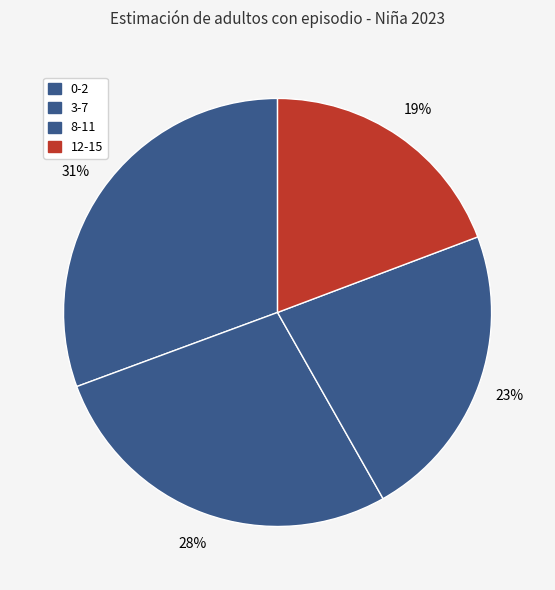

Rank the categories by value from lowest to highest.

12-15, 8-11, 3-7, 0-2